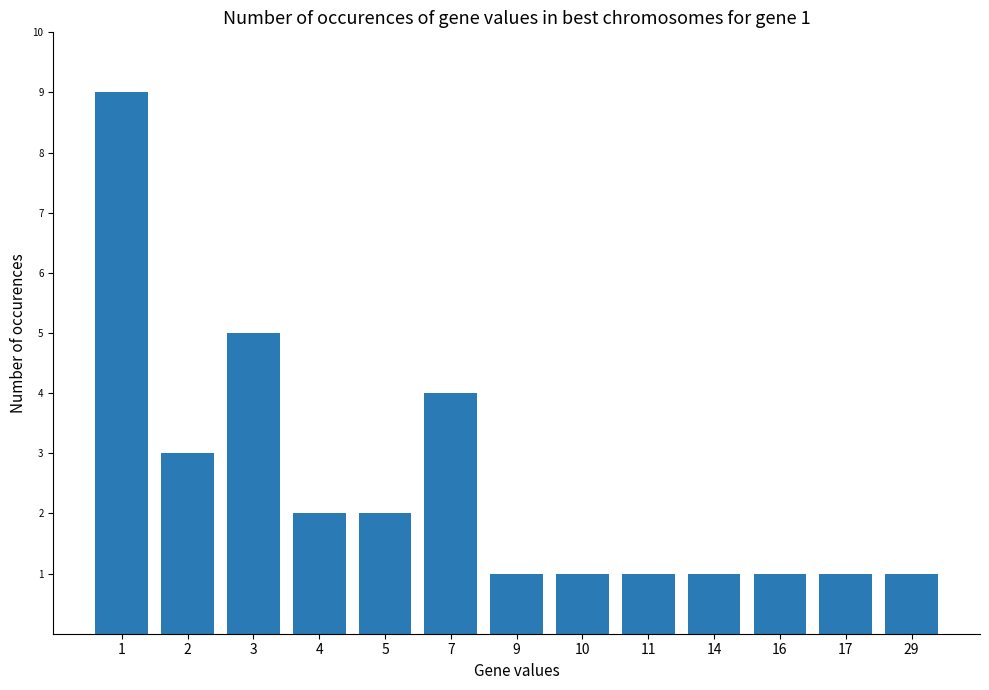

What is the ratio of the value at 17 to the value at 5?

0.5